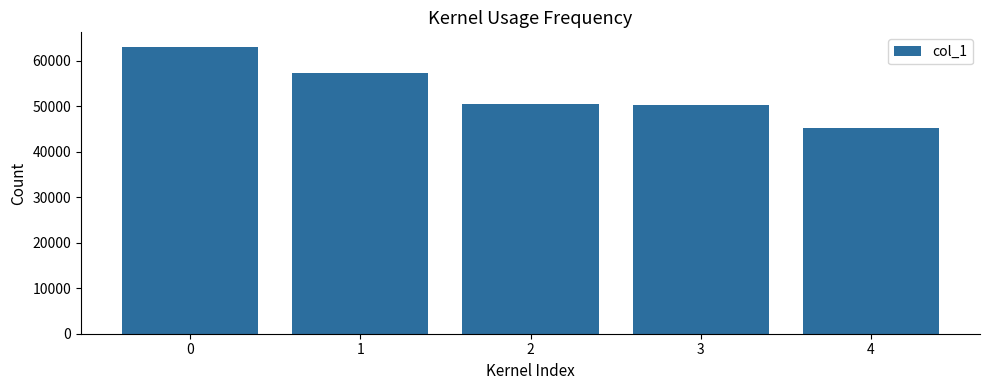

What is the value of the 5th bar from the left?

45133